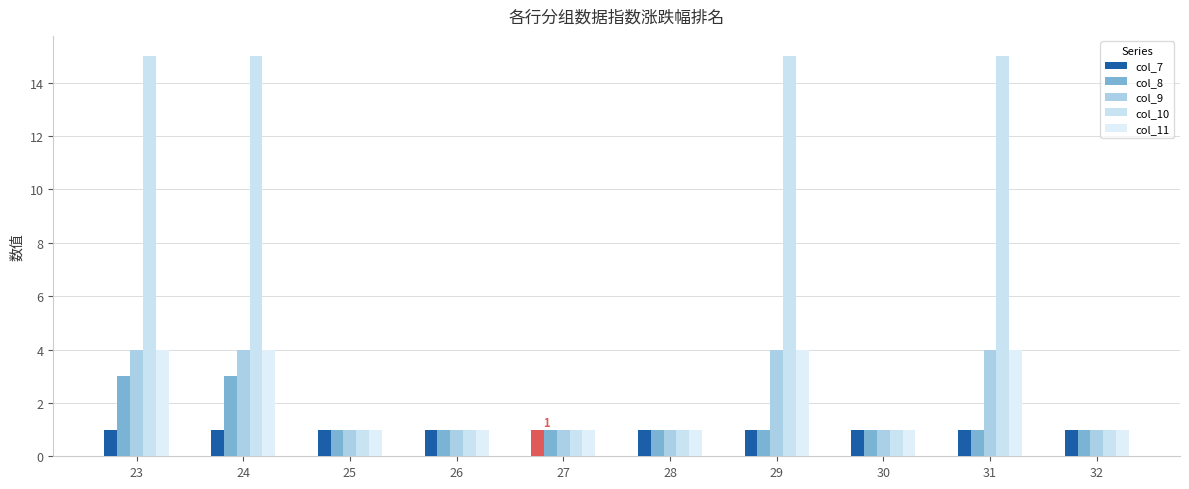

What is the difference between the maximum and minimum values in the col_11 series?

3